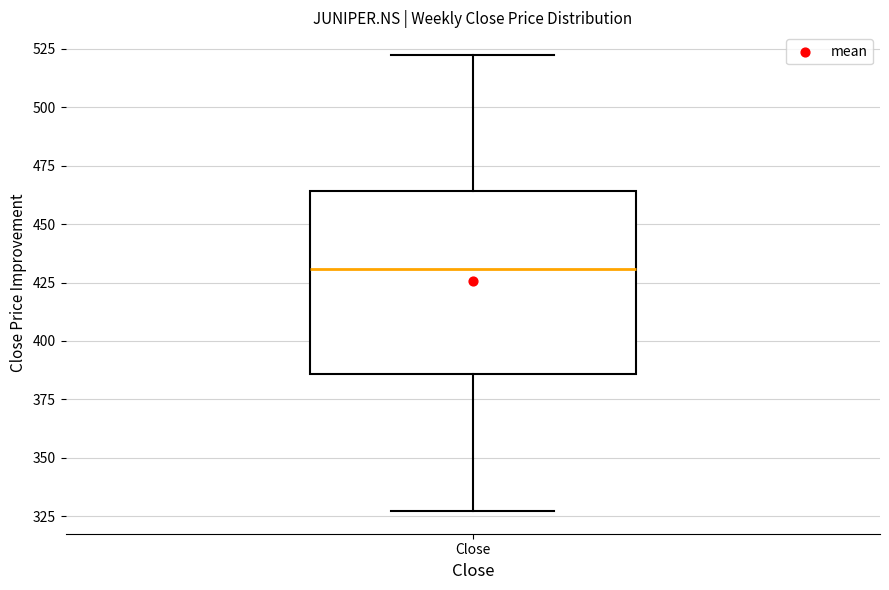

Read this box plot against the y-axis: the position of the median line, the range covered by the box, and the ends of both whiskers. The values are not printed on the chart, so give them approximately, as read against the axis.

median 430, box 385 to 465, whiskers 325 to 520